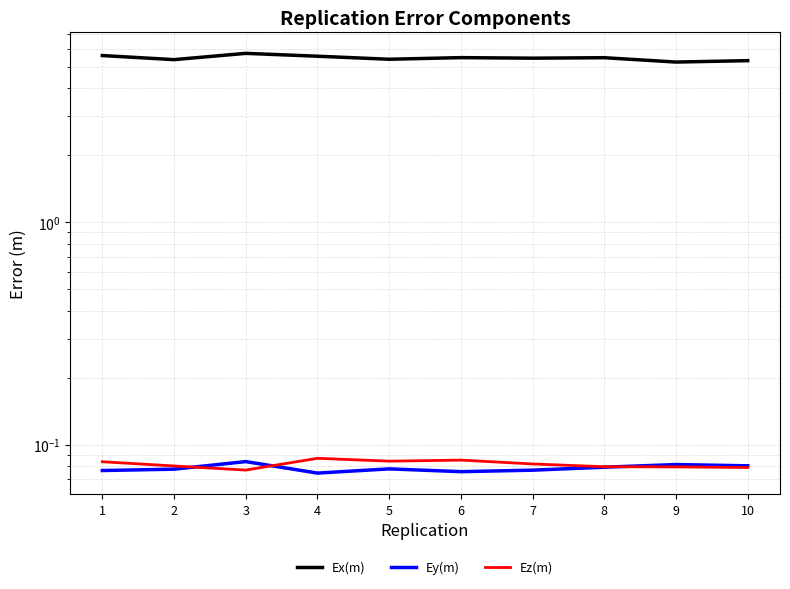

What is the difference between the maximum and minimum values in the Ex(m) series?

0.5